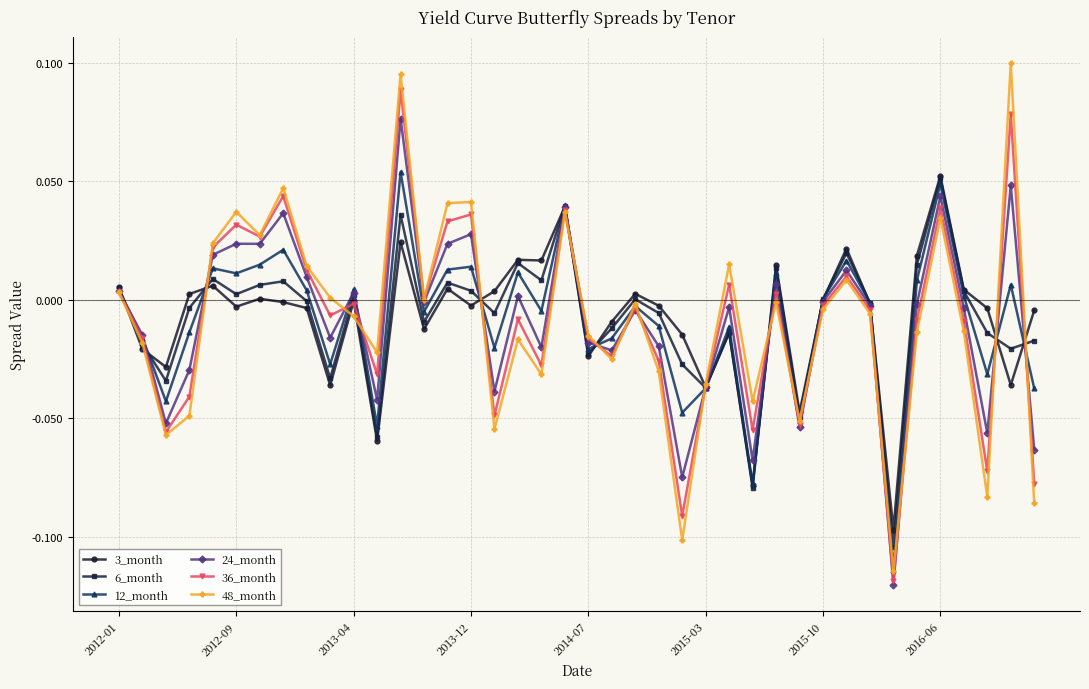

True or false: 48_month has more than 1 points higher than both neighbors.

True